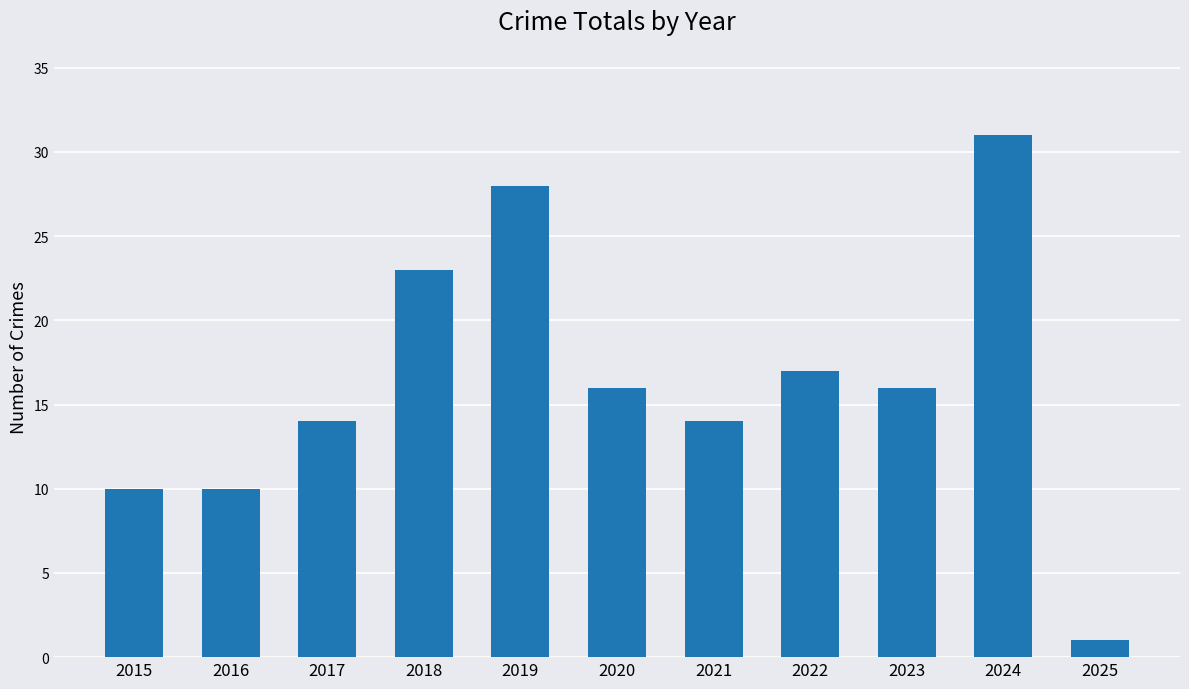

Approximately how many times larger is the value at 2016 compared to 2018?

0.4